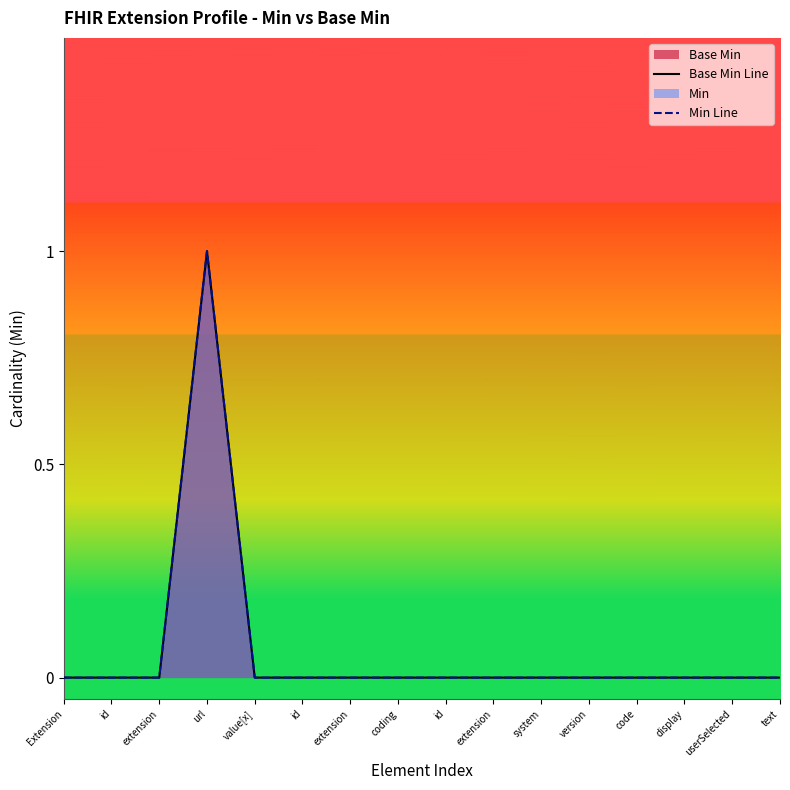

At coding, list the series in order from largest to smallest.

Base Min Line, Min Line